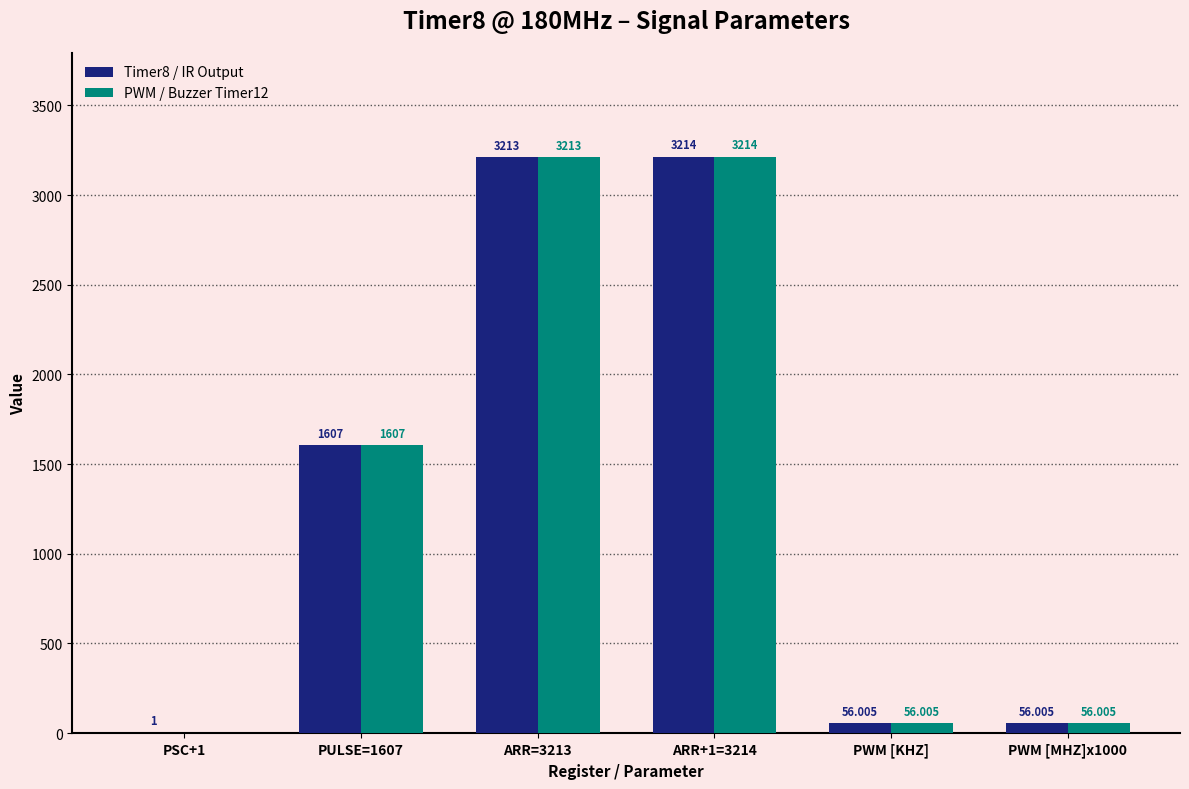

What are all the series names shown in the legend?

Timer8 / IR Output, PWM / Buzzer Timer12